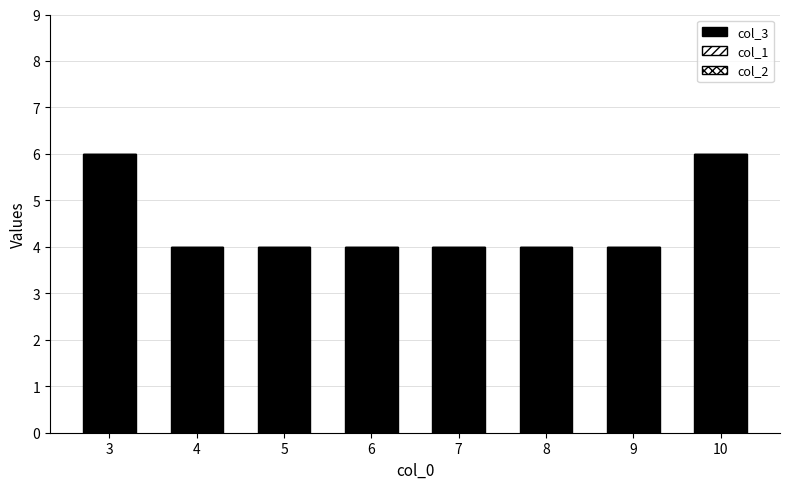

What is the greatest value displayed?

6